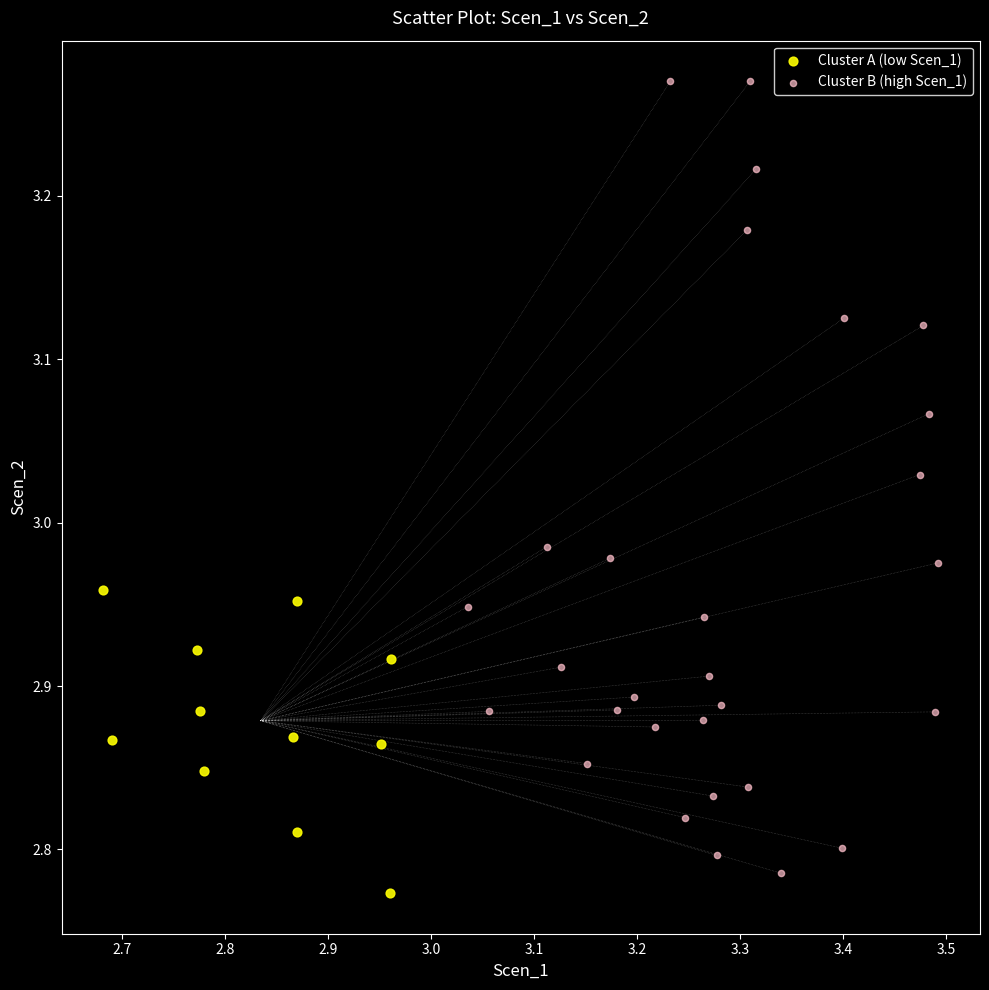

Which series contains the highest Y value?

Cluster B (high Scen_1)